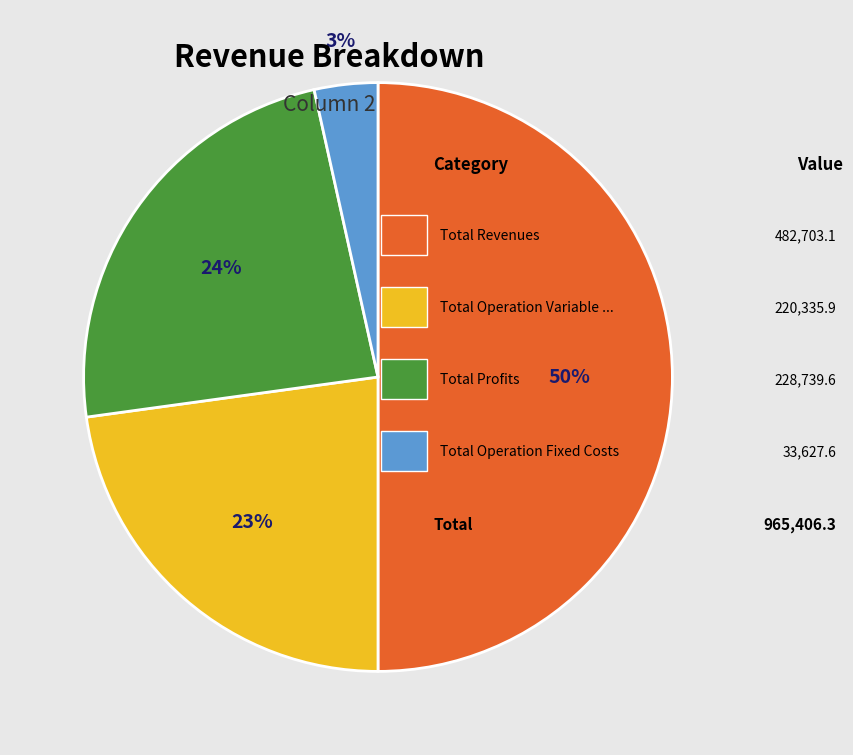

To the nearest percent, what is the average slice percentage?

25%